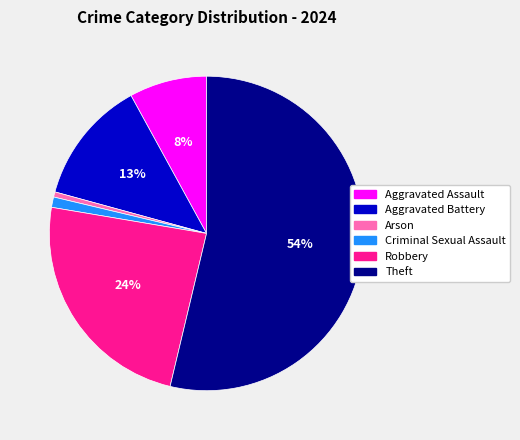

How many segments does this pie chart have?

6